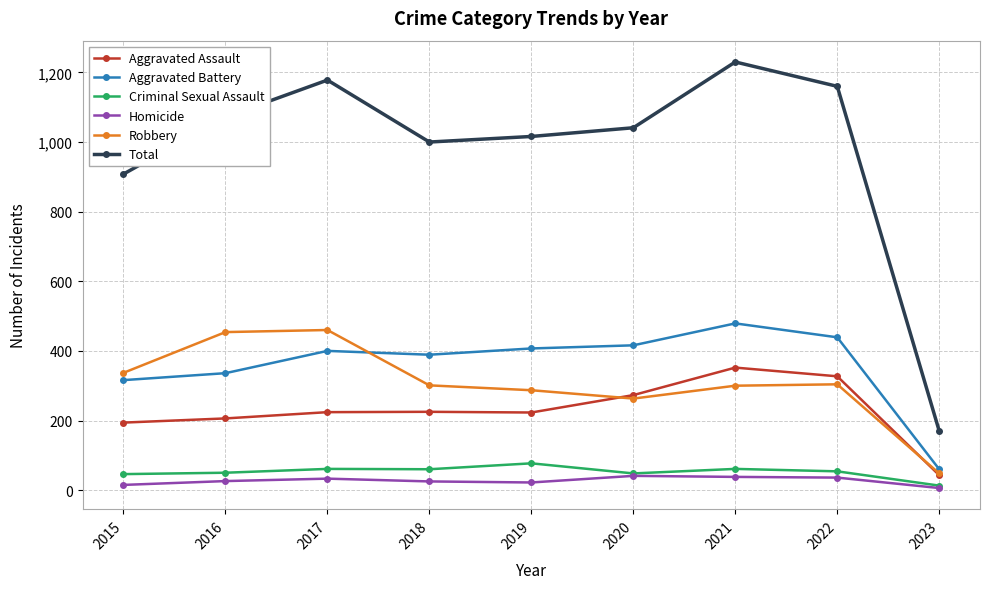

Rank the series at 2015 from lowest to highest value.

Homicide, Criminal Sexual Assault, Aggravated Assault, Aggravated Battery, Robbery, Total